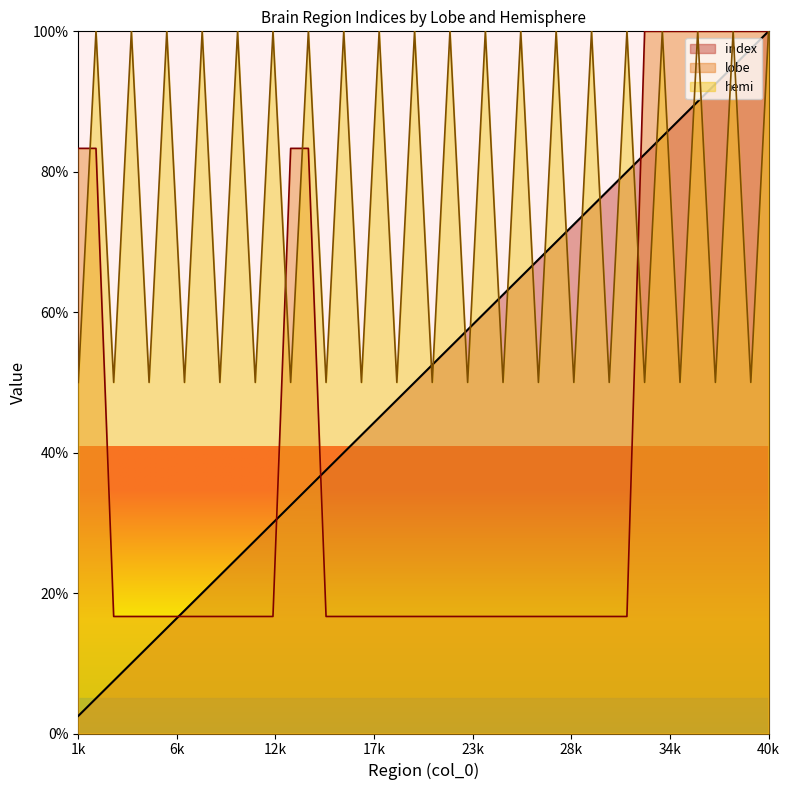

How many interior local peaks does the hemi series have?

19